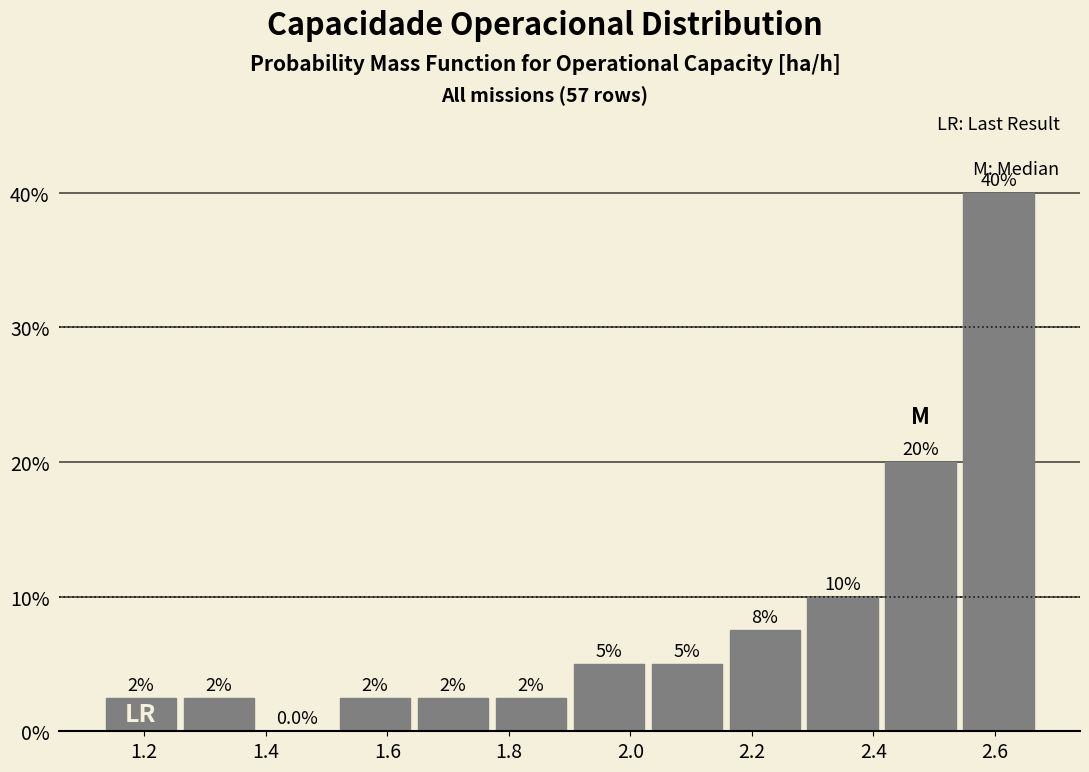

Which range on the x-axis has the tallest bar?

2.54 to 2.68